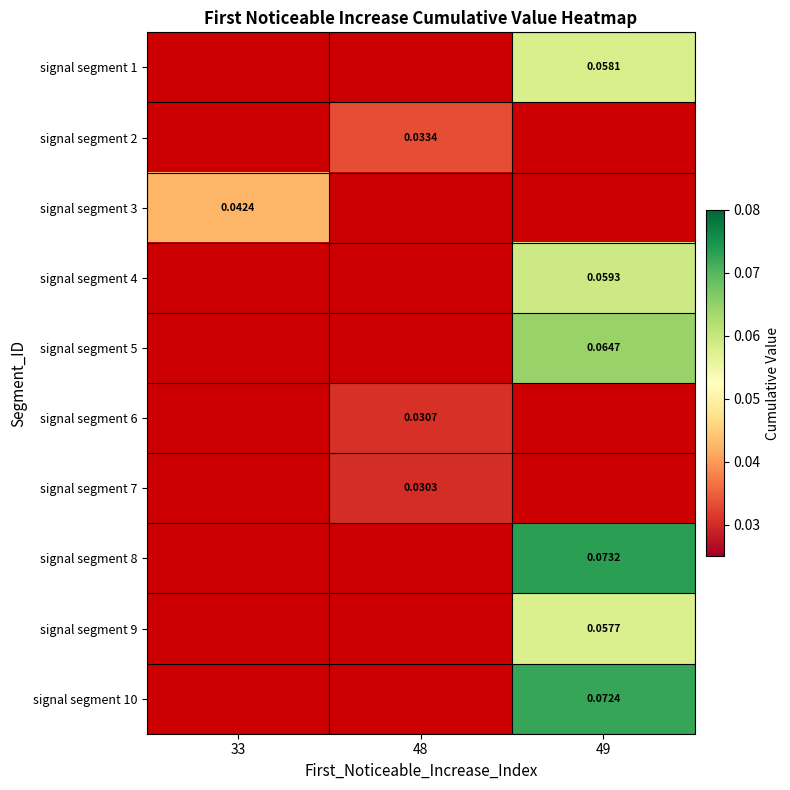

List the labels in order of signal segment 4 value, largest first.

33, 48, 49